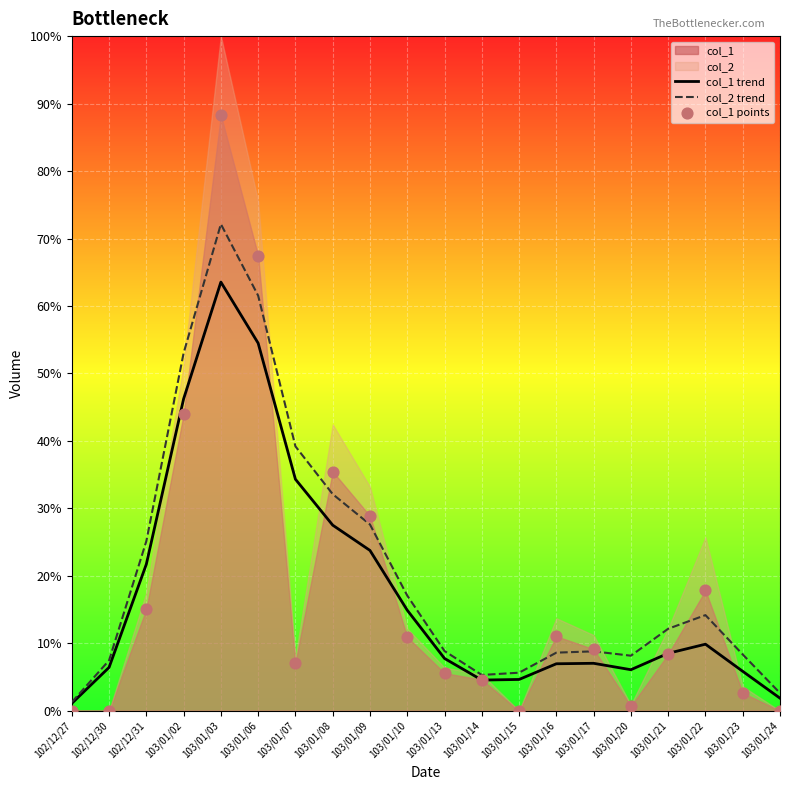

Is the value of col_1 points at 103/01/23 greater than the value of col_2 trend at 103/01/17?

No